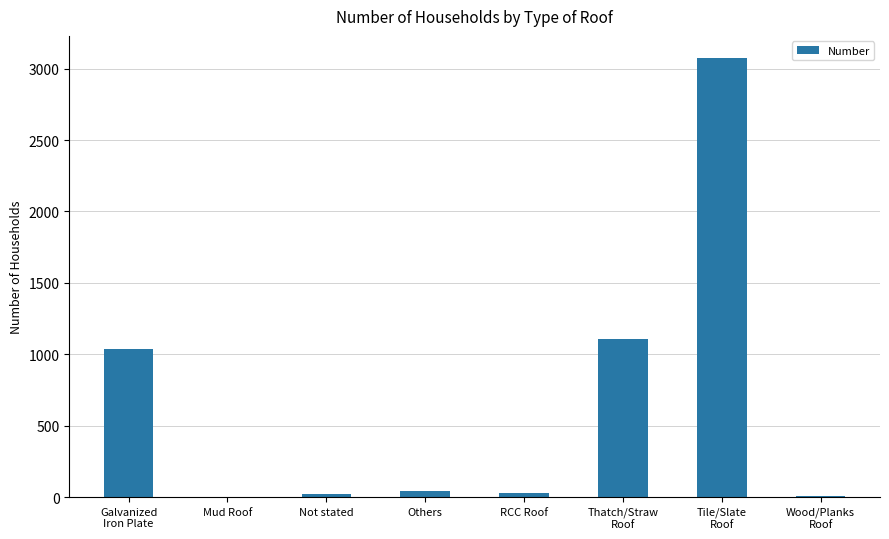

Read the value at RCC Roof, to the nearest 50.

50